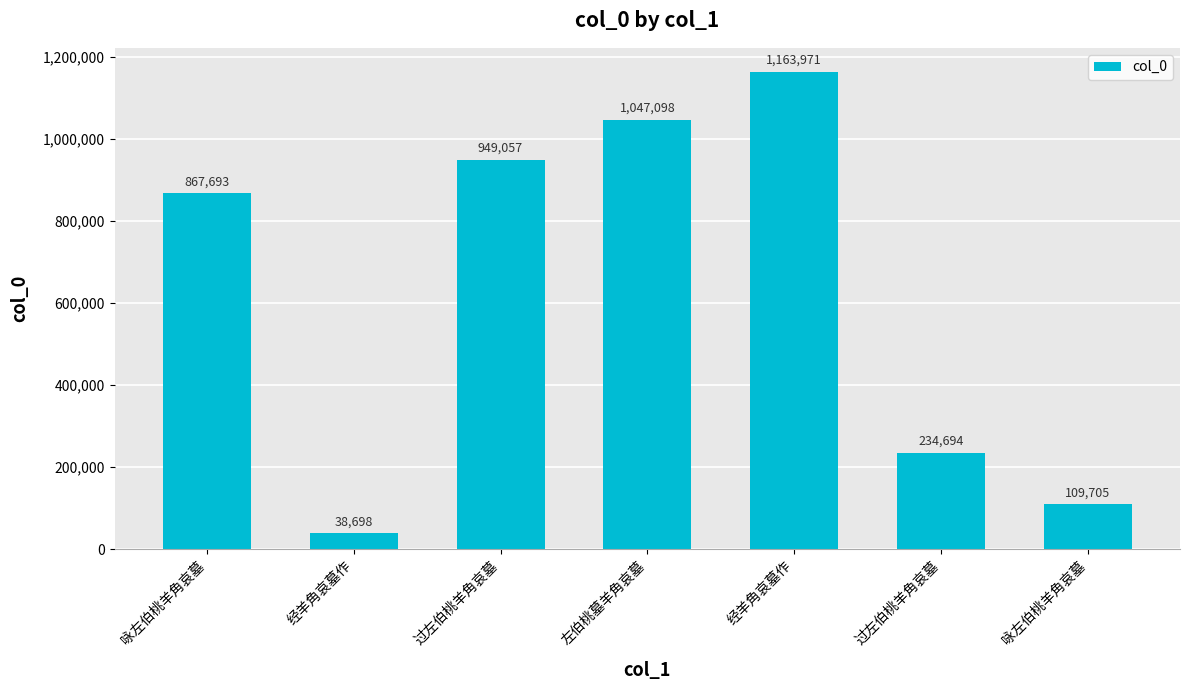

Approximately how many times larger is the value at 左伯桃墓羊角哀墓 compared to 咏左伯桃羊角哀墓?

1.2